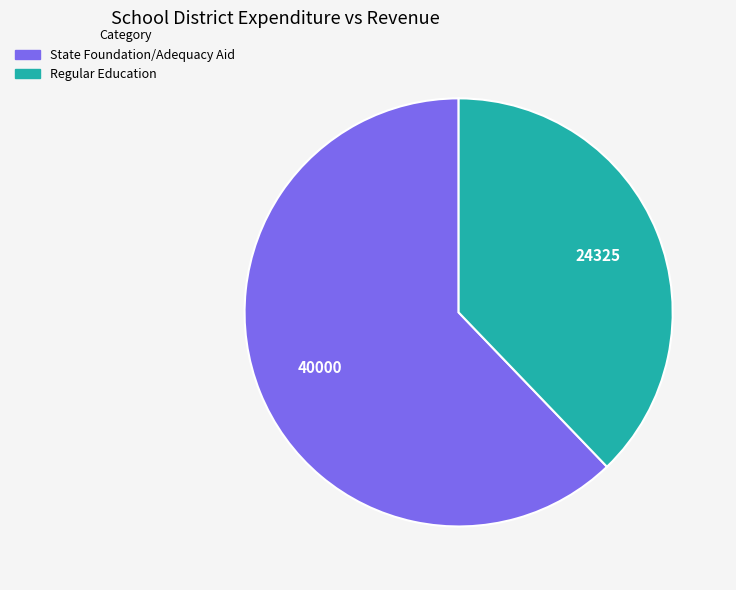

True or false: State Foundation/Adequacy Aid accounts for 54% of the total.

False